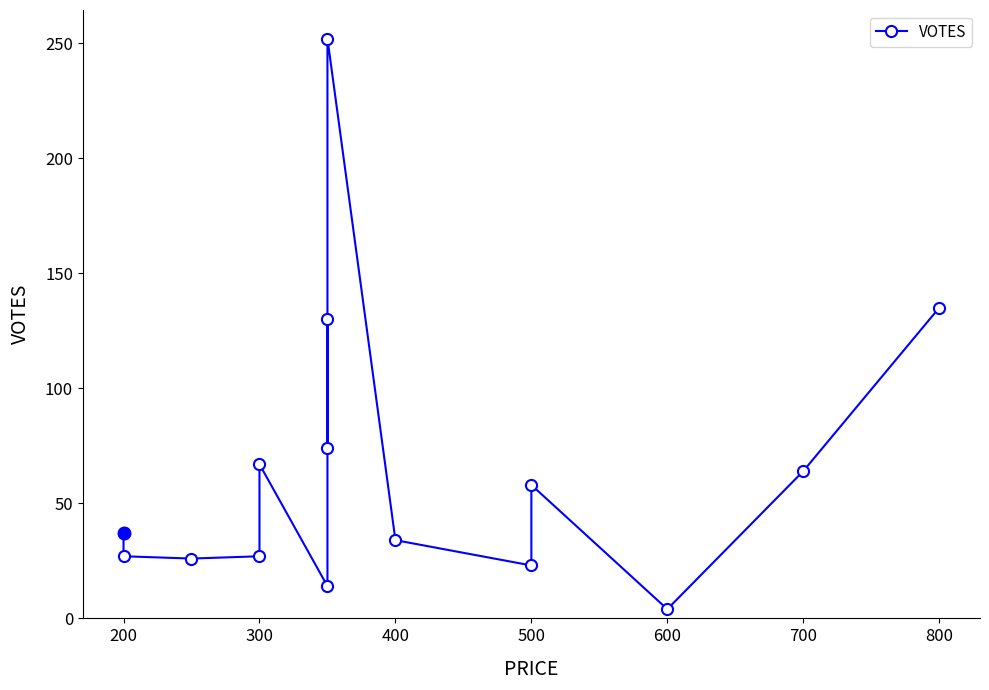

How many data points are less than 37?

7